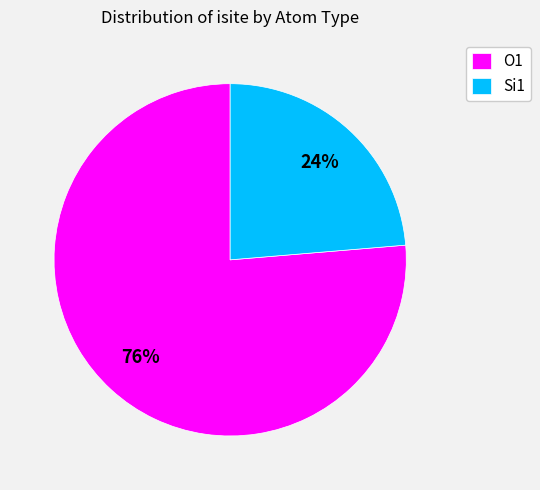

Approximately how many times larger is the value at O1 compared to Si1?

3.2